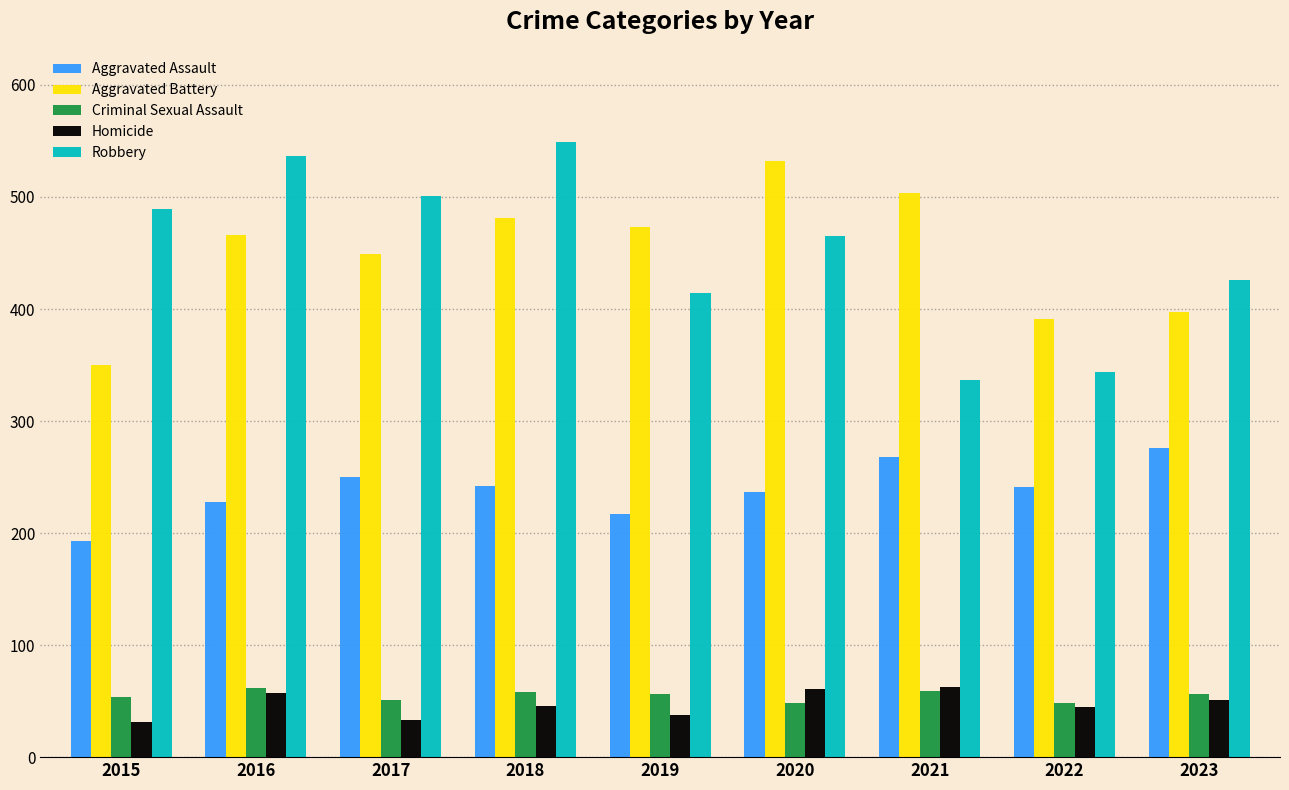

Is it true that Aggravated Assault equals 108 at 2021?

False